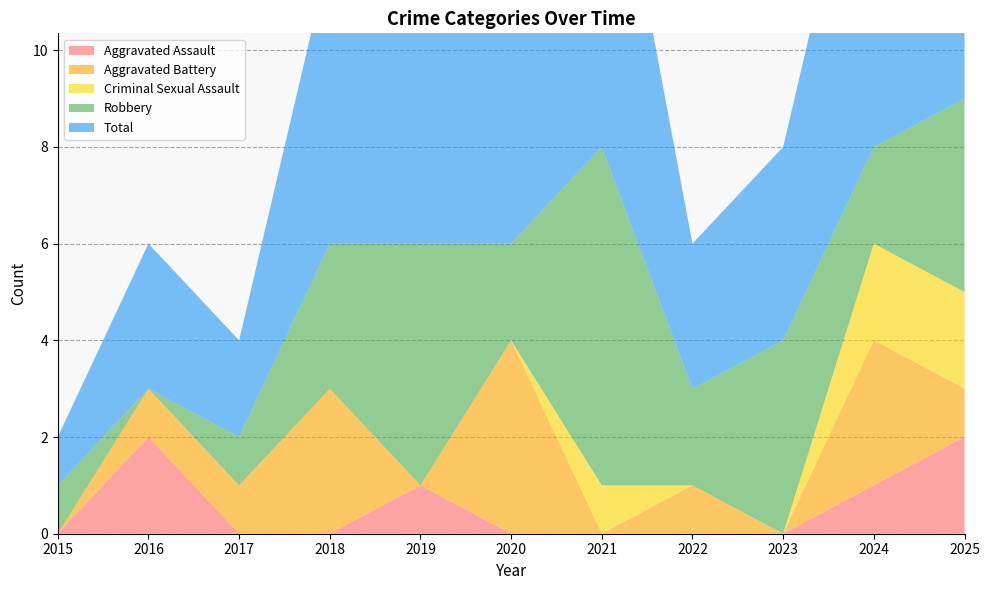

Reading left to right, list all the values displayed in this chart.

Aggravated Assault: 2015=0	2016=2	2017=0	2018=0	2019=1	2020=0	2021=0	2022=0	2023=0	2024=1	2025=2
Aggravated Battery: 2015=0	2016=1	2017=1	2018=3	2019=0	2020=4	2021=0	2022=1	2023=0	2024=3	2025=1
Criminal Sexual Assault: 2015=0	2016=0	2017=0	2018=0	2019=0	2020=0	2021=1	2022=0	2023=0	2024=2	2025=2
Robbery: 2015=1	2016=0	2017=1	2018=3	2019=5	2020=2	2021=7	2022=2	2023=4	2024=2	2025=4
Total: 2015=1	2016=3	2017=2	2018=6	2019=6	2020=6	2021=8	2022=3	2023=4	2024=8	2025=9